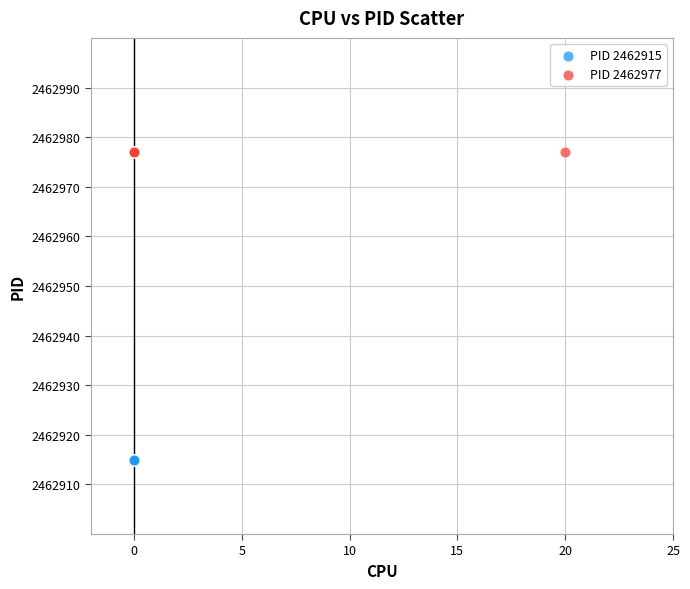

Which series reaches the minimum Y coordinate?

PID 2462915